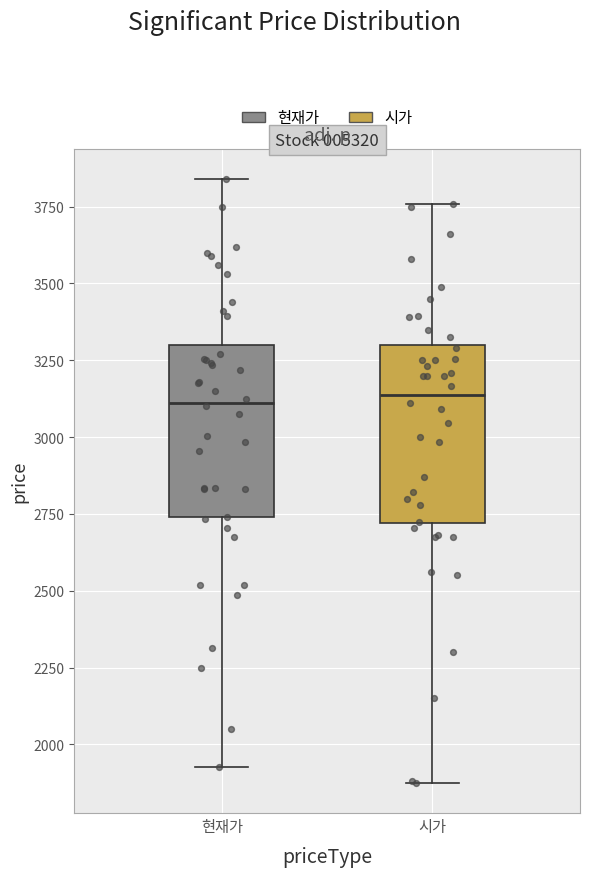

Reading left to right, transcribe this box plot: for each box, give where its median line is, the range the box spans, and where its two whiskers end, as read against the y-axis. The values are not printed on the chart, so give them approximately, as read against the axis.

현재가: median 3100, box 2750 to 3300, whiskers 1950 to 3850
시가: median 3150, box 2700 to 3300, whiskers 1900 to 3750